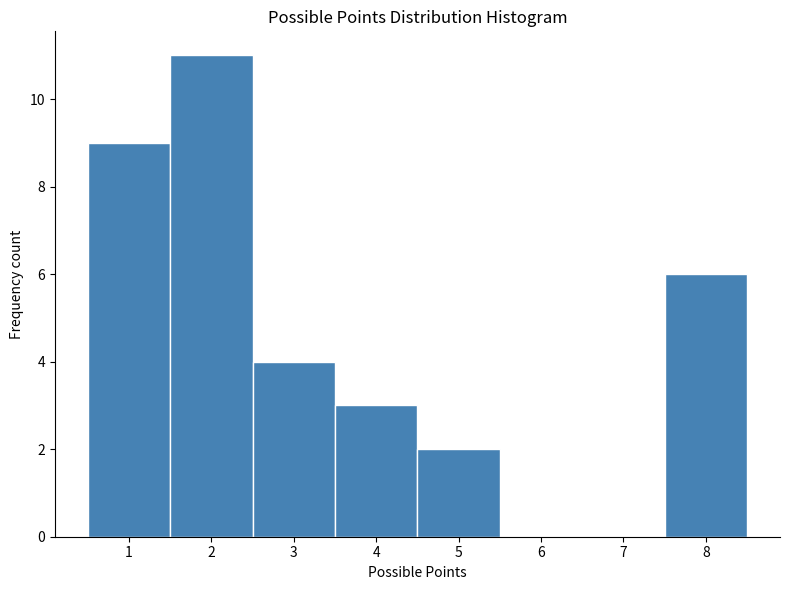

What is the height of the bar covering 3.5 to 4.5 on the x-axis? The values are not printed on the chart, so give them approximately, as read against the axis.

3